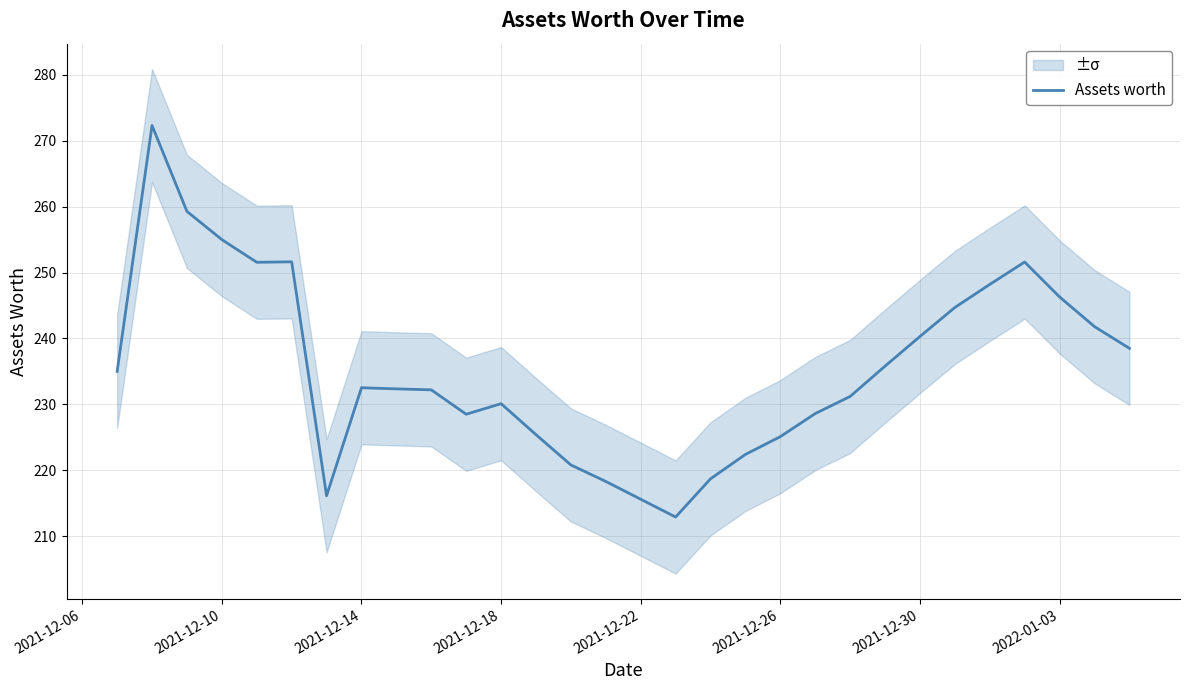

What is the value of the 16th point from the left?

215.6